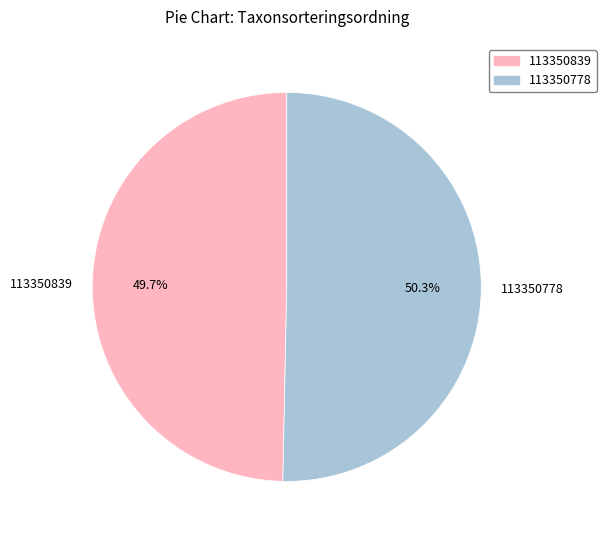

To the nearest percent, what is the average slice percentage?

50%